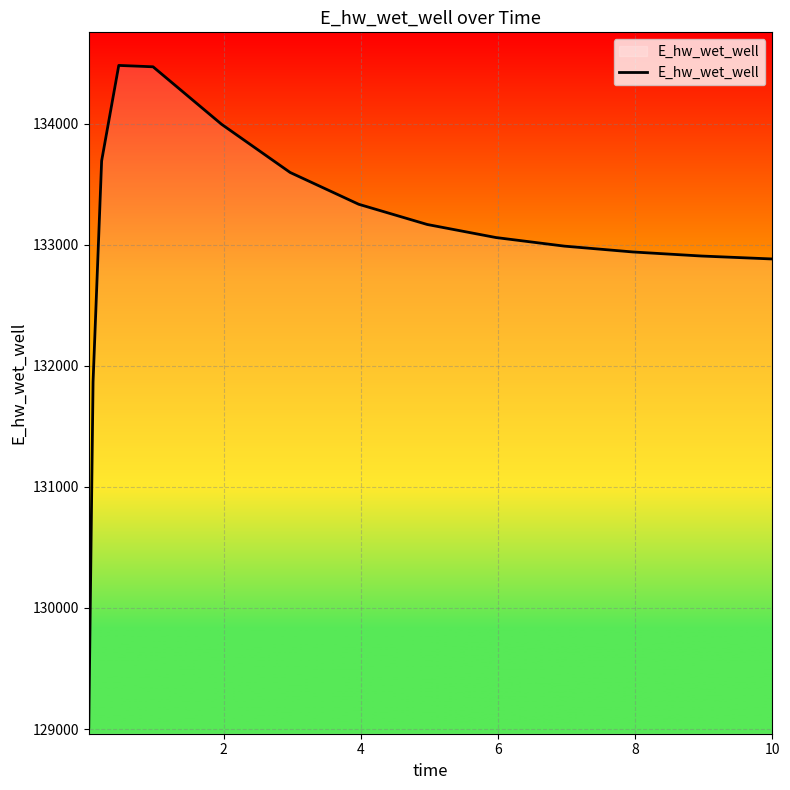

What is the difference between the maximum and minimum values?

5466.0